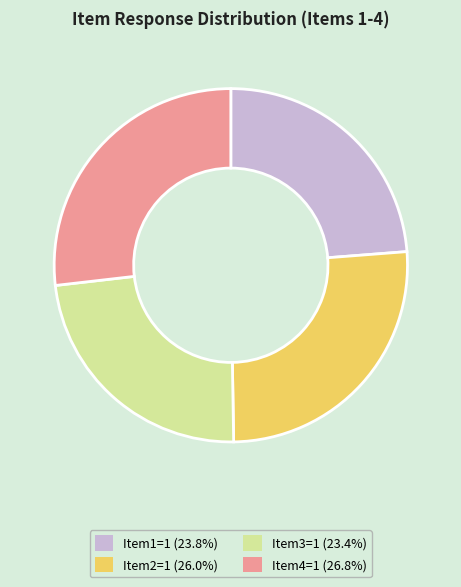

Approximately how many times larger is the value at Item4=1 compared to Item2=1?

1.0